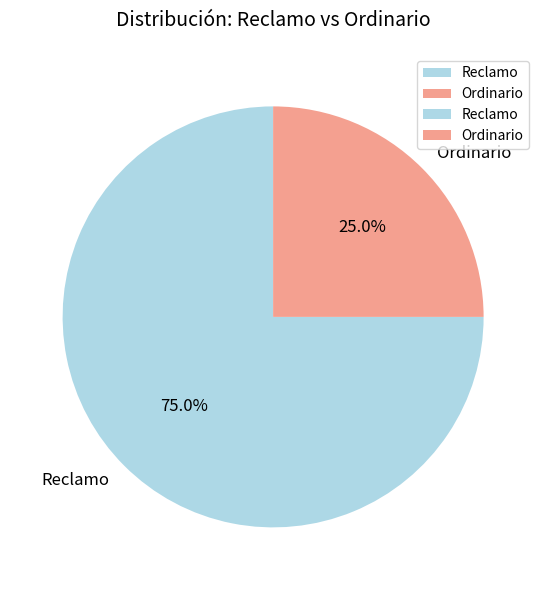

To the nearest percent, what is the difference between the largest and smallest slice percentages?

50%